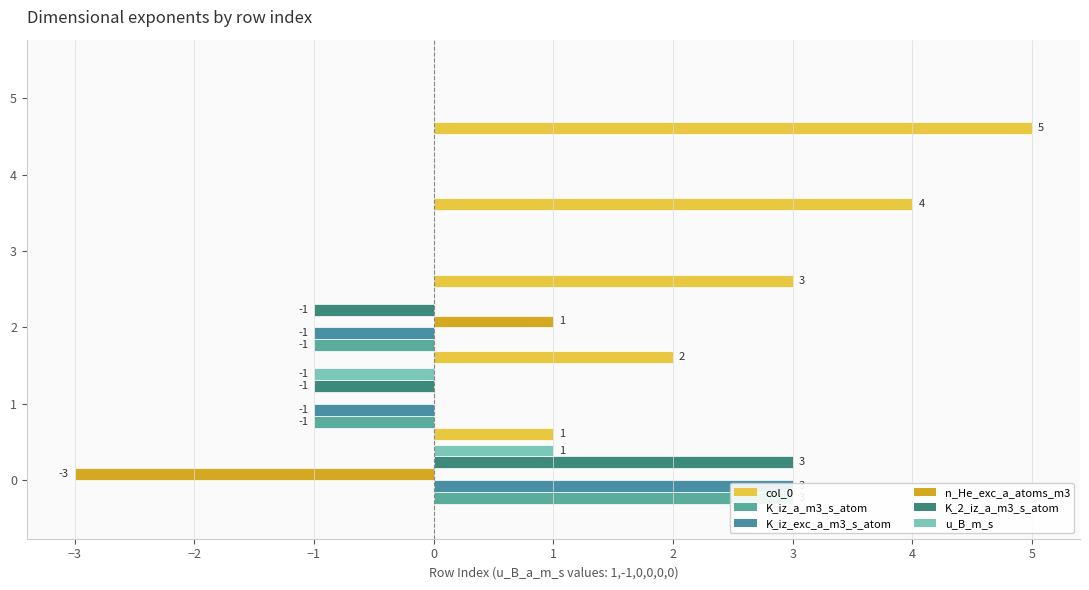

What are all the series names shown in the legend?

col_0, K_iz_a_m3_s_atom, K_iz_exc_a_m3_s_atom, n_He_exc_a_atoms_m3, K_2_iz_a_m3_s_atom, u_B_m_s